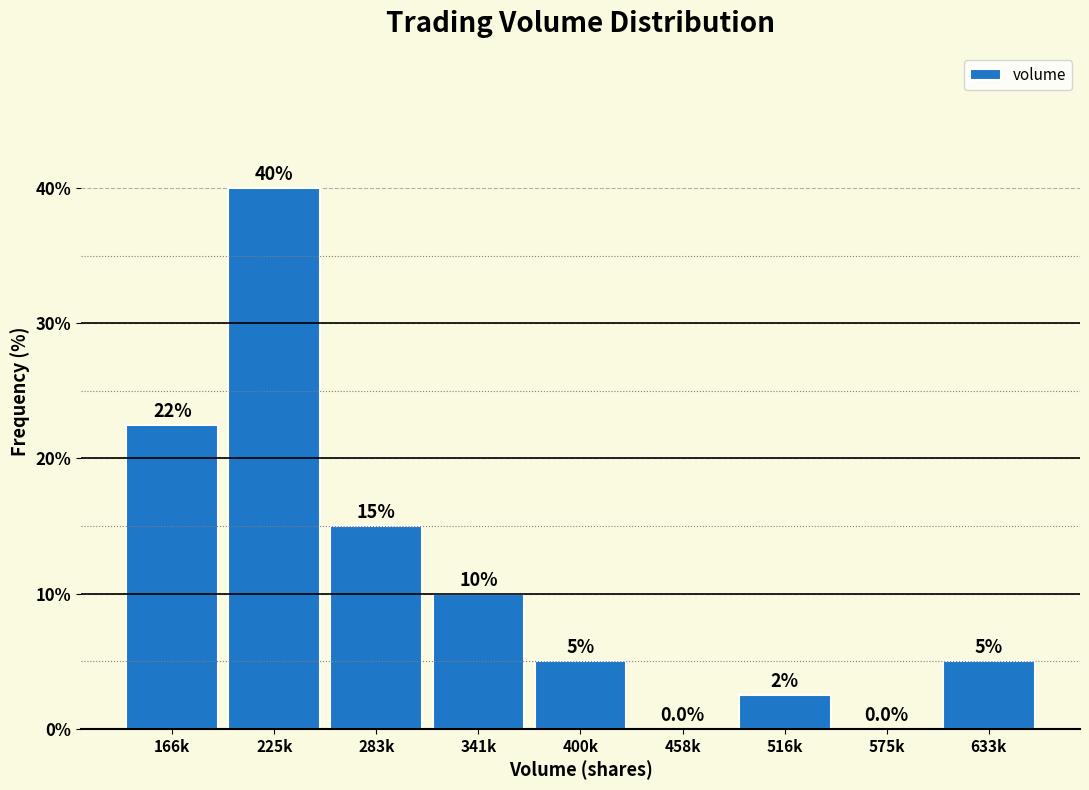

Reading left to right, what are all the values shown in this chart?

166k=22.5	225k=40.0	283k=15.0	341k=10.0	400k=5.0	458k=0.0	516k=2.5	575k=0.0	633k=5.0